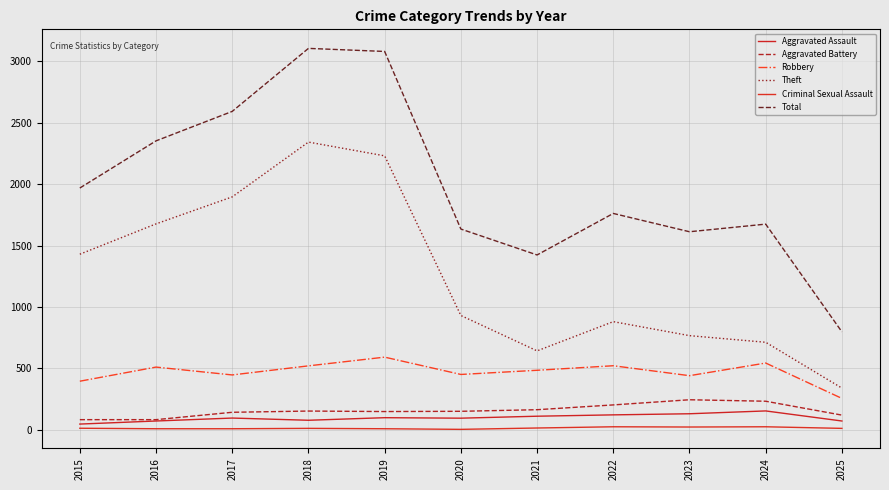

The Aggravated Assault series shows 77 at 2018. True or false?

True